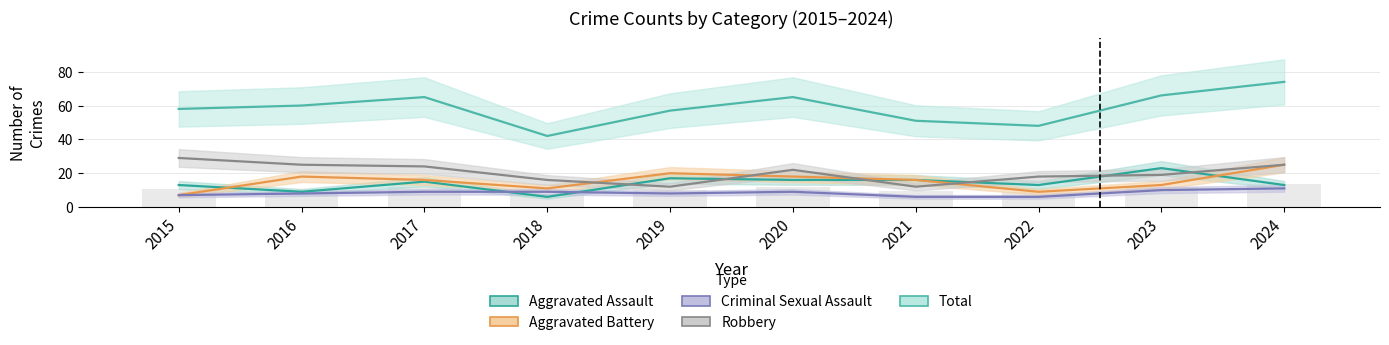

Reading left to right, what are all the values shown in this chart?

Aggravated Assault: 2015=13	2016=9	2017=15	2018=6	2019=17	2020=16	2021=16	2022=13	2023=23	2024=13
Aggravated Battery: 2015=7	2016=18	2017=16	2018=11	2019=20	2020=18	2021=16	2022=9	2023=13	2024=25
Criminal Sexual Assault: 2015=7	2016=8	2017=9	2018=9	2019=8	2020=9	2021=6	2022=6	2023=10	2024=11
Robbery: 2015=29	2016=25	2017=24	2018=16	2019=12	2020=22	2021=12	2022=18	2023=19	2024=25
Total: 2015=58	2016=60	2017=65	2018=42	2019=57	2020=65	2021=51	2022=48	2023=66	2024=74